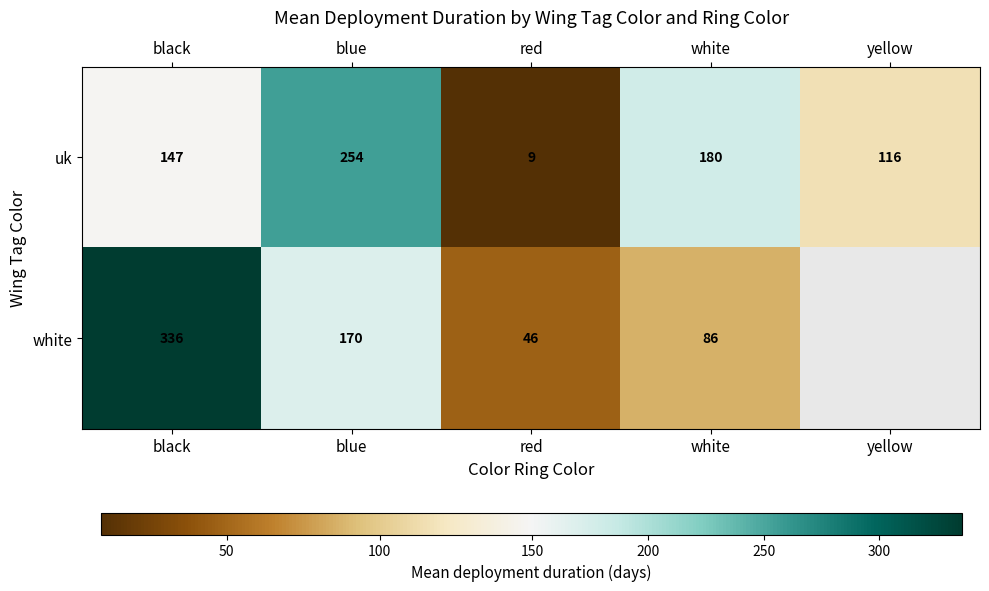

What is the greatest value displayed?

335.7